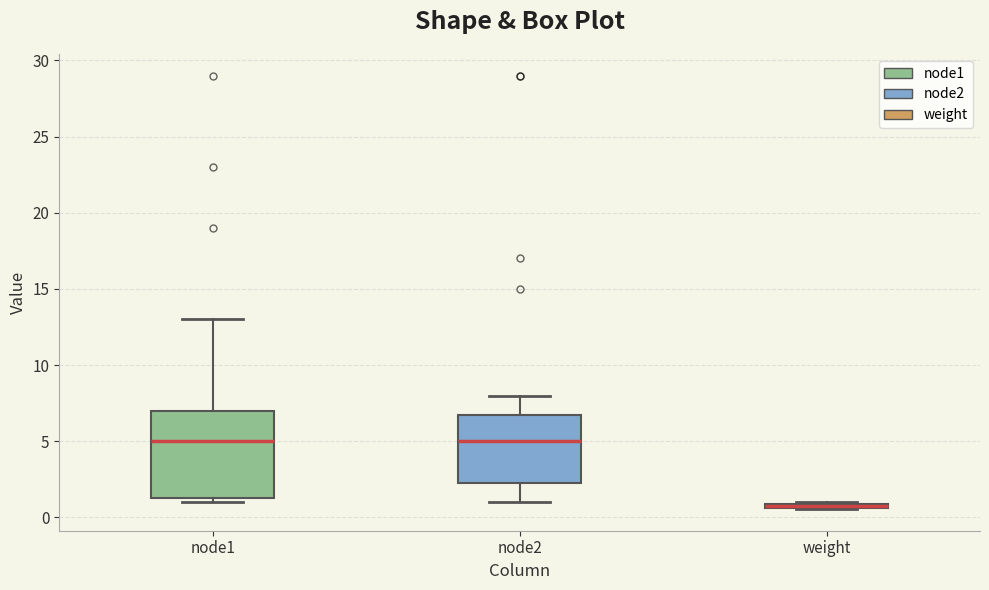

Where is the upper edge of the box for weight on the y-axis? The values are not printed on the chart, so give them approximately, as read against the axis.

1.0